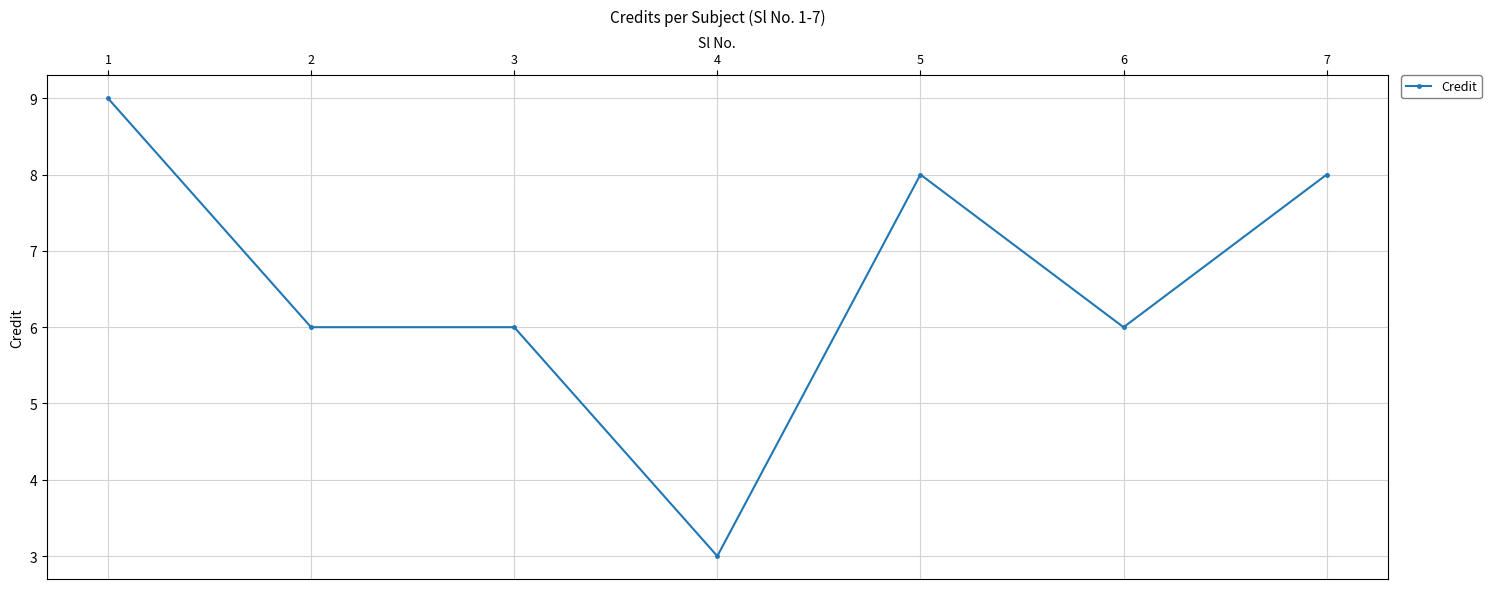

What is the change in value from 5 to 6?

-2